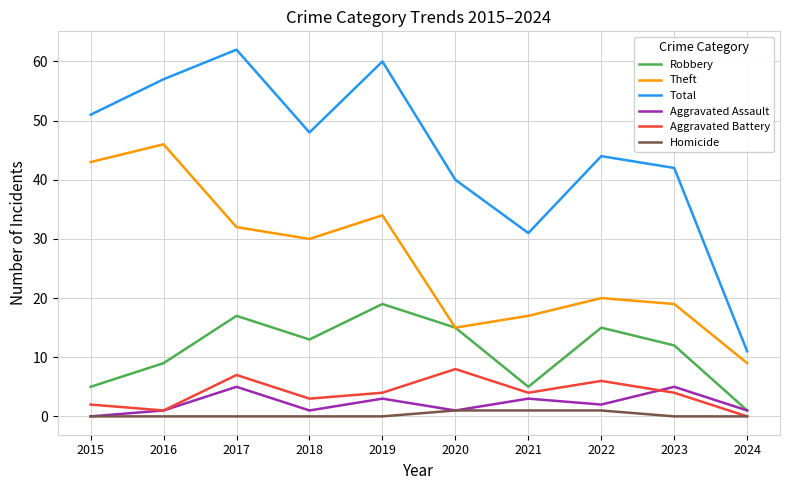

Reading left to right, list all the values displayed in this chart.

Robbery: 2015=5	2016=9	2017=17	2018=13	2019=19	2020=15	2021=5	2022=15	2023=12	2024=1
Theft: 2015=43	2016=46	2017=32	2018=30	2019=34	2020=15	2021=17	2022=20	2023=19	2024=9
Total: 2015=51	2016=57	2017=62	2018=48	2019=60	2020=40	2021=31	2022=44	2023=42	2024=11
Aggravated Assault: 2015=0	2016=1	2017=5	2018=1	2019=3	2020=1	2021=3	2022=2	2023=5	2024=1
Aggravated Battery: 2015=2	2016=1	2017=7	2018=3	2019=4	2020=8	2021=4	2022=6	2023=4	2024=0
Homicide: 2015=0	2016=0	2017=0	2018=0	2019=0	2020=1	2021=1	2022=1	2023=0	2024=0